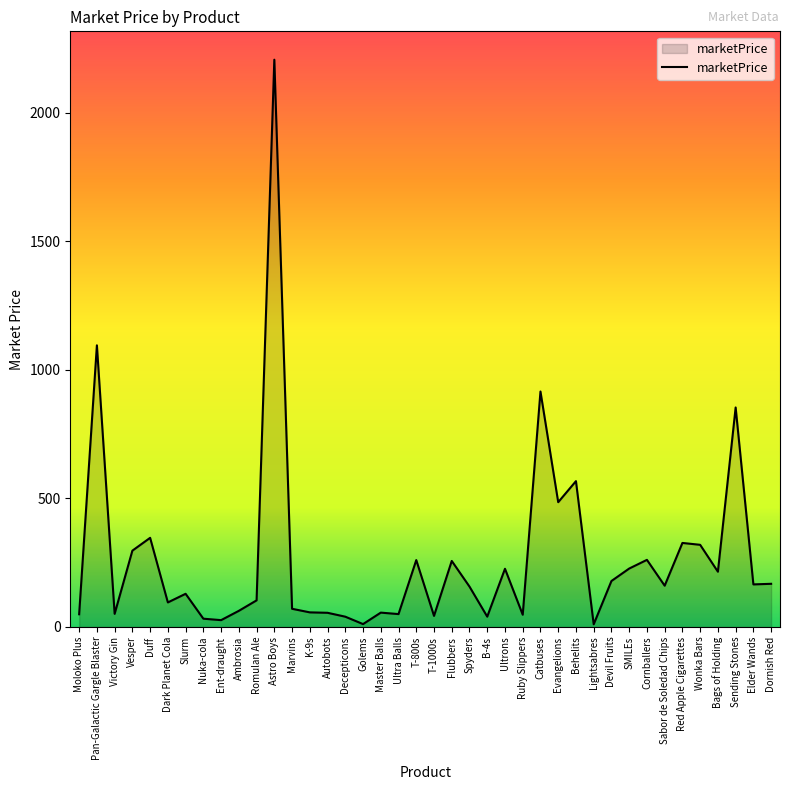

The chart shows a value of 227.1 at SMILEs. True or false?

True